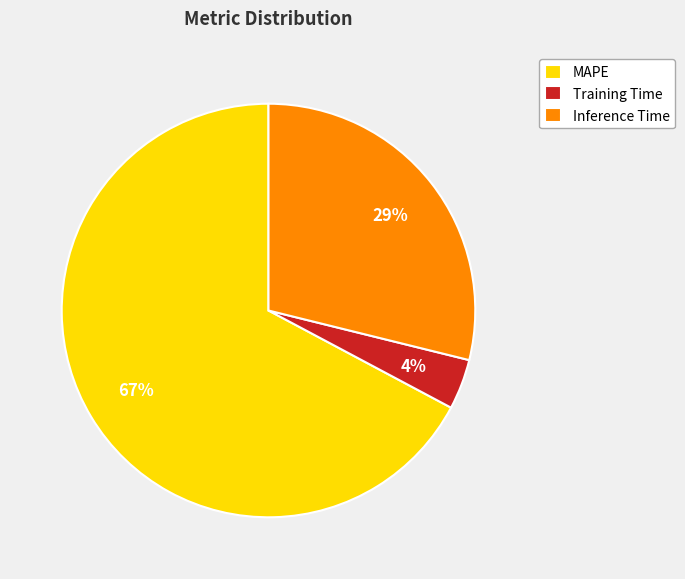

How many segments does this pie chart have?

3